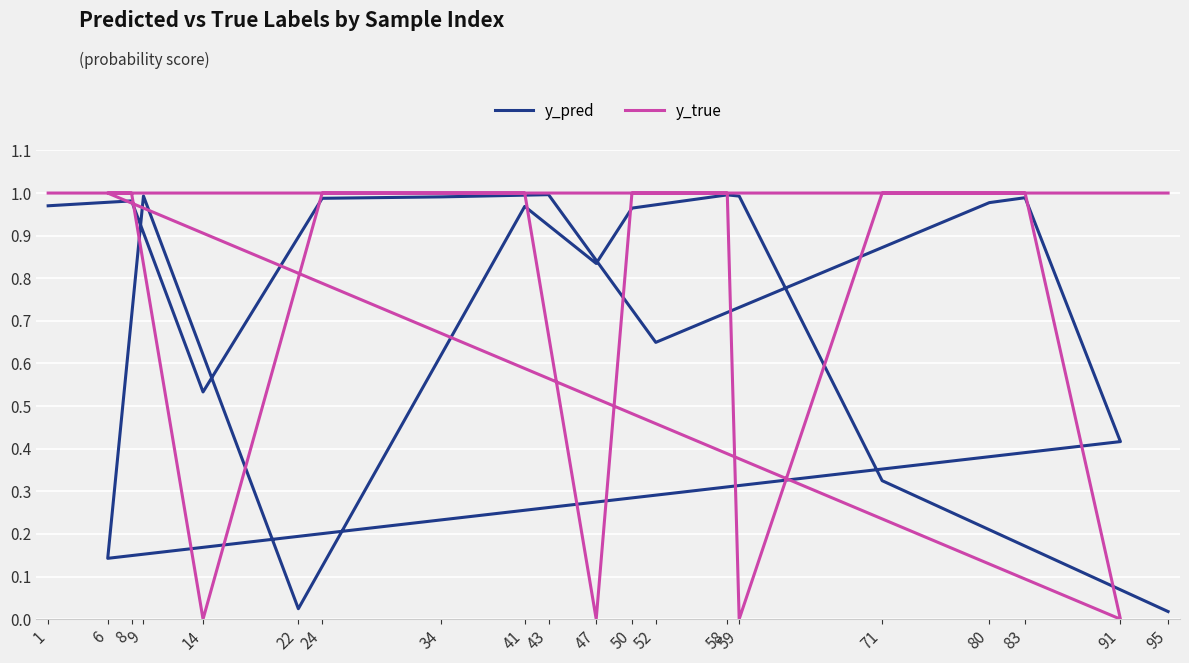

What is the average value of the y_true series?

0.8